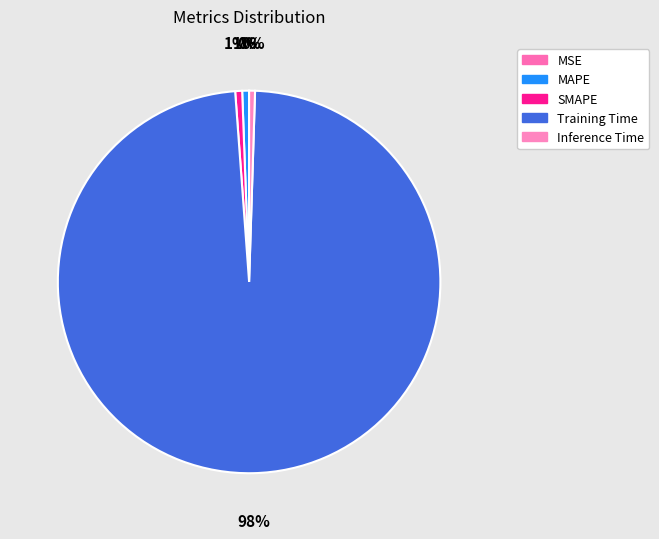

To the nearest percent, what portion does MAPE represent?

1%